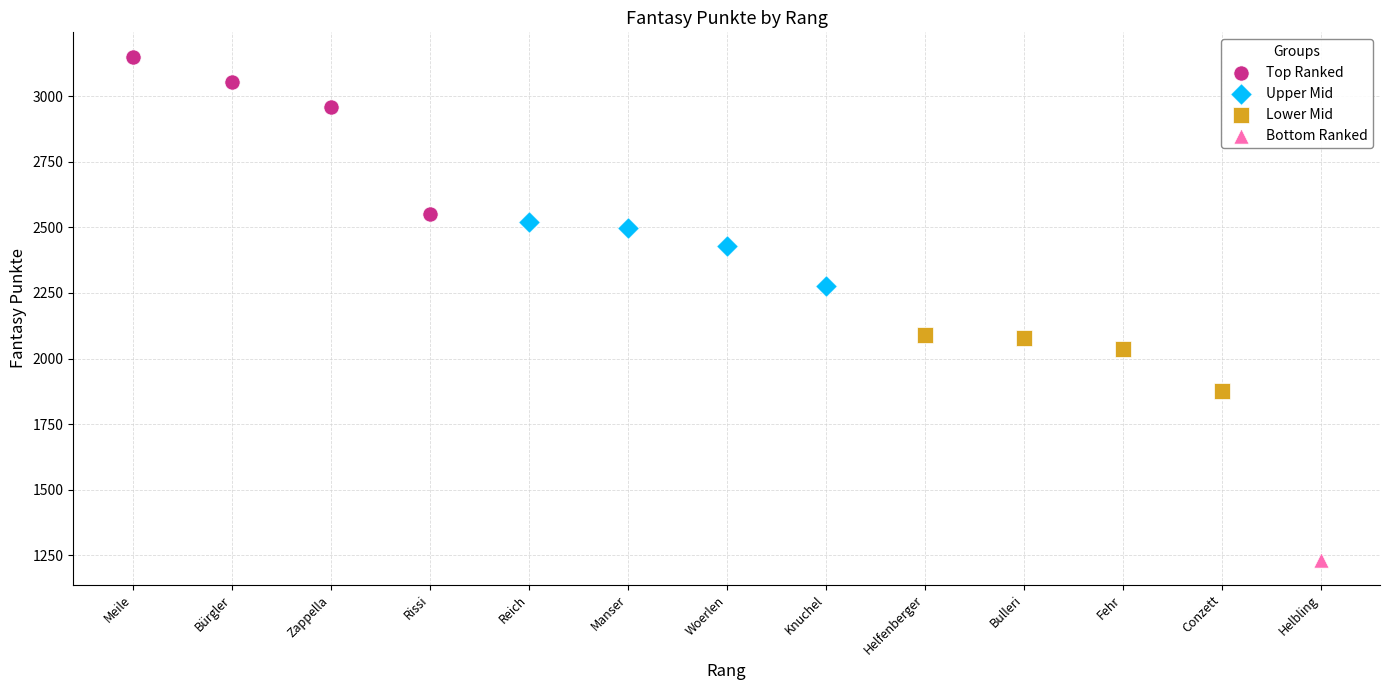

Which series reaches the minimum Y coordinate?

Bottom Ranked